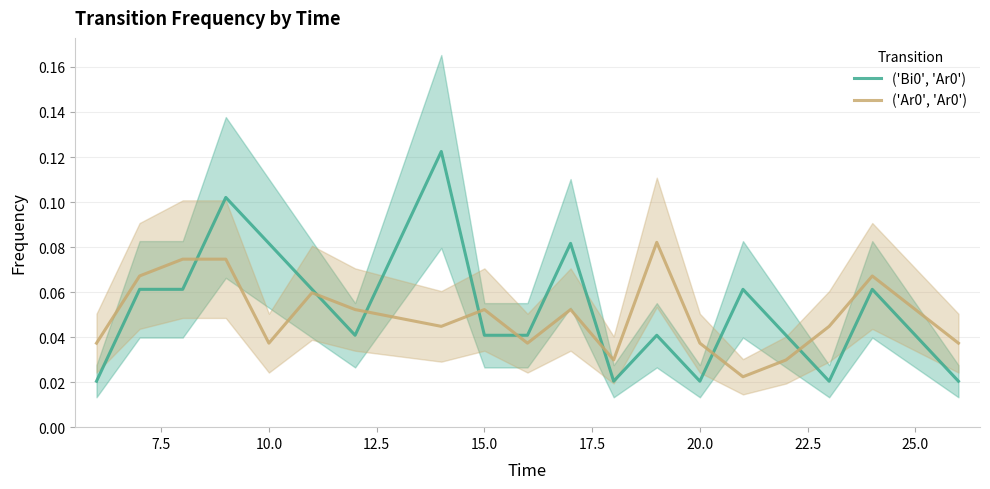

How many lines are shown in the chart?

2